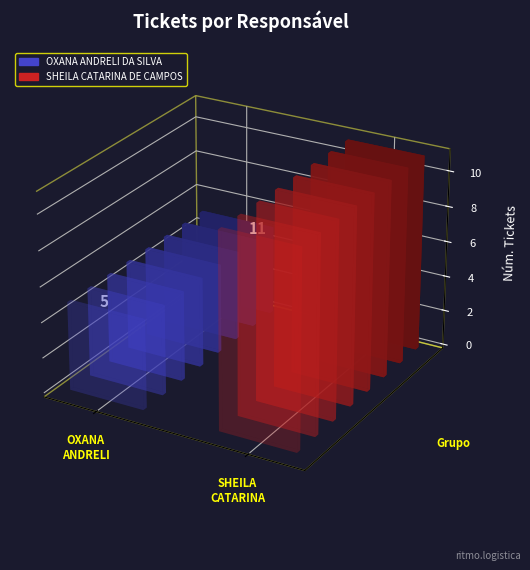

What is the smallest value displayed?

5